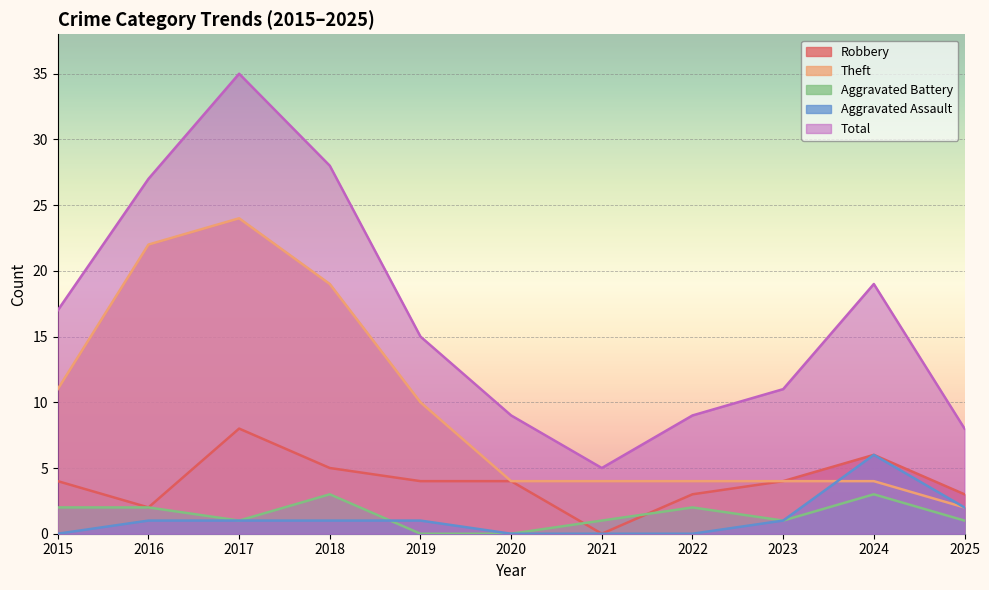

How many values in the Total series exceed 15?

5